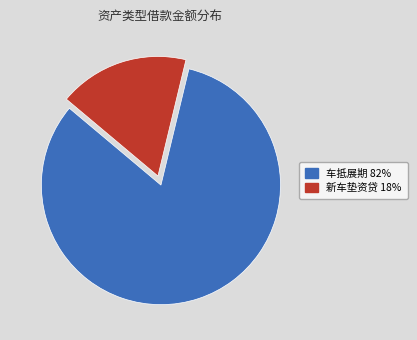

Is there any slice that represents more than half of the pie?

Yes